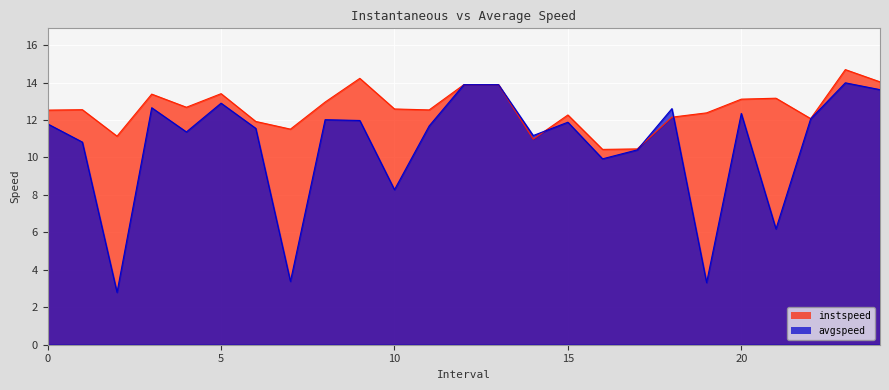

How many values in the instspeed series exceed 12?

19